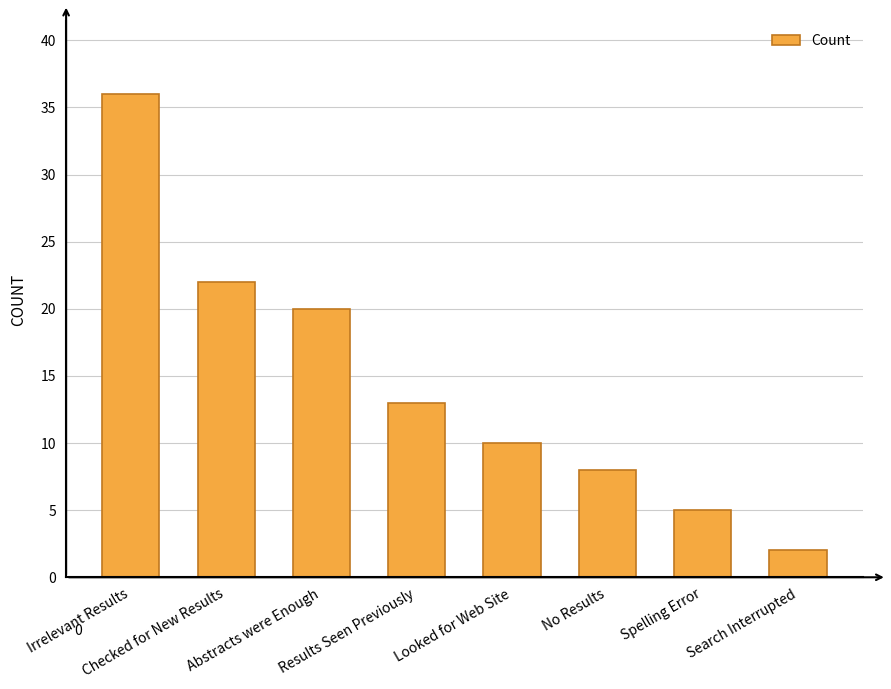

Are the bars grouped side by side (vs. stacked)?

No